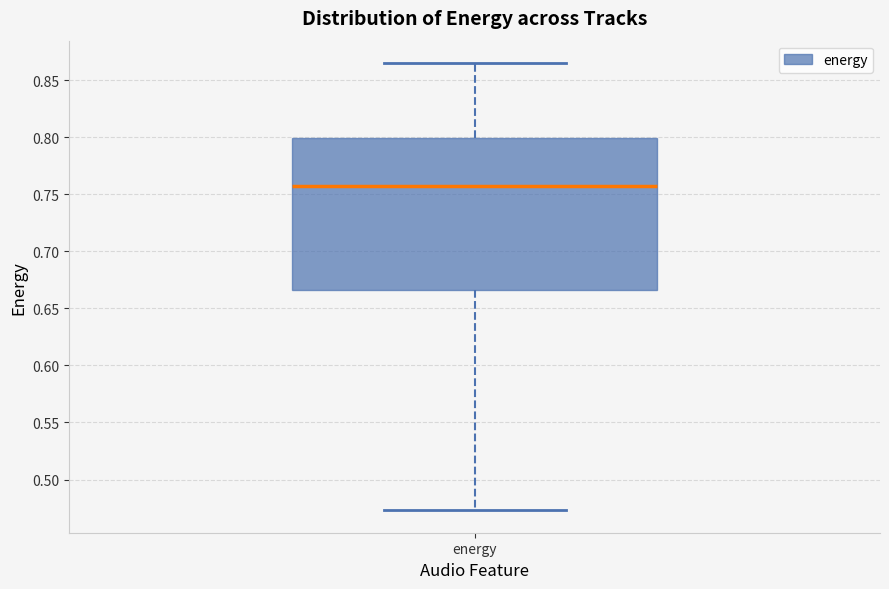

Where does the lower whisker of the box for energy end on the y-axis? The values are not printed on the chart, so give them approximately, as read against the axis.

0.475